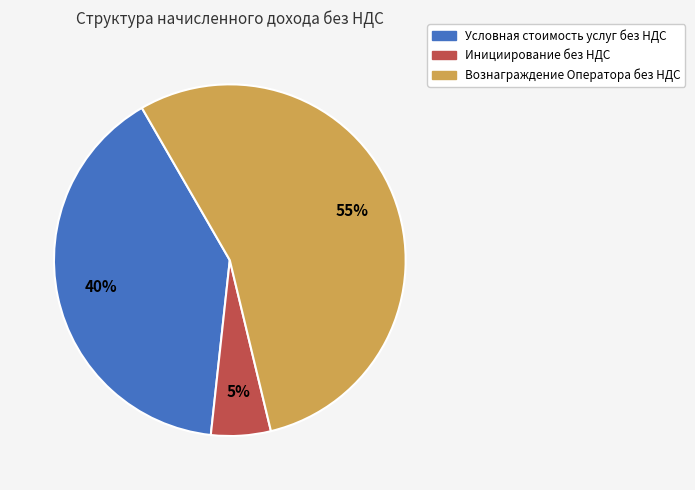

Which slice is the smallest?

Инициирование без НДС